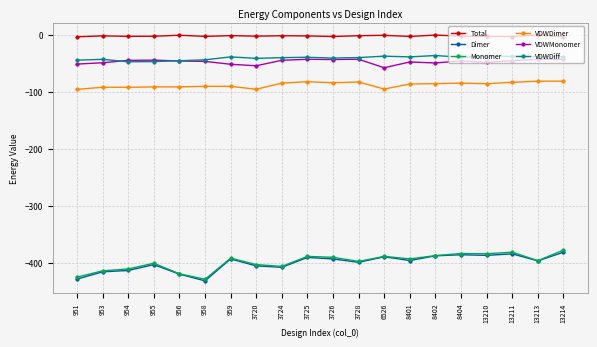

The value of VDWDiff at 959 is -38.7. True or false?

True